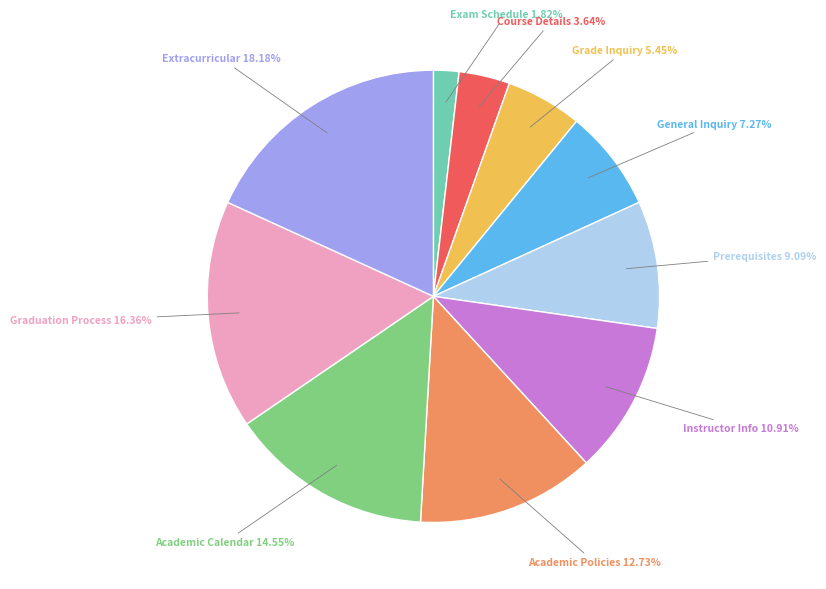

Rank the categories by value from lowest to highest.

Exam Schedule, Course Details, Grade Inquiry, General Inquiry, Prerequisites, Instructor Info, Academic Policies, Academic Calendar, Graduation Process, Extracurricular